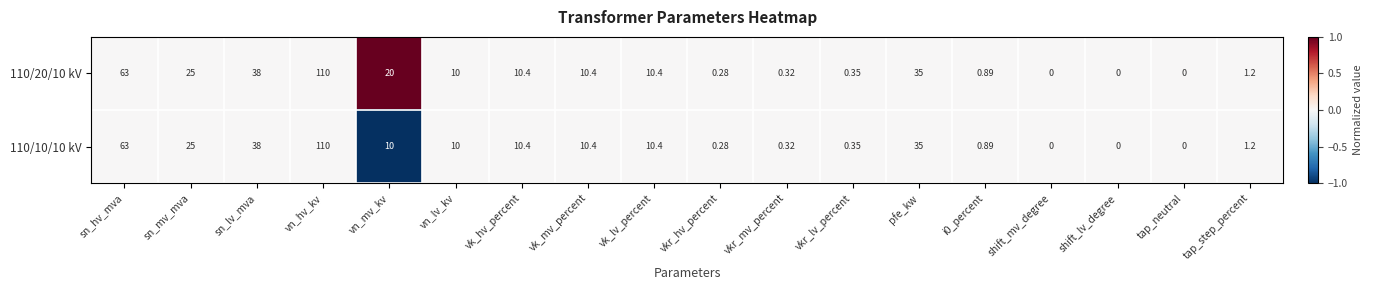

Which category has the highest value across all series?

vn_hv_kv